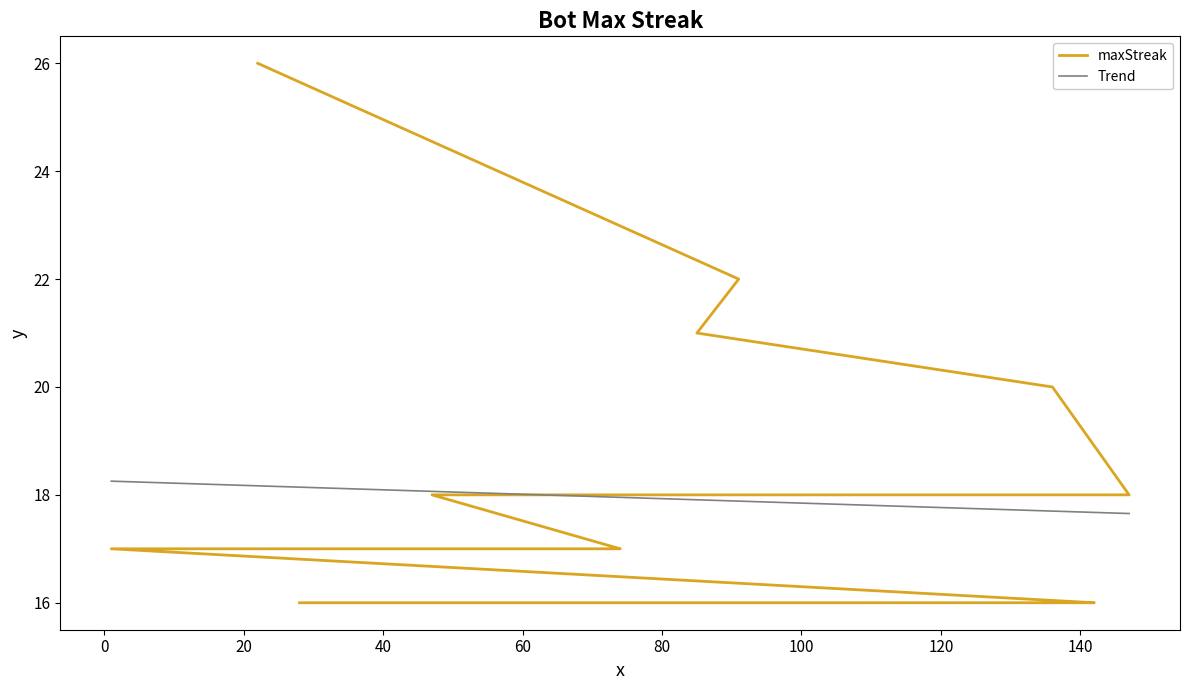

Is it true that the value at 147 is 28?

False